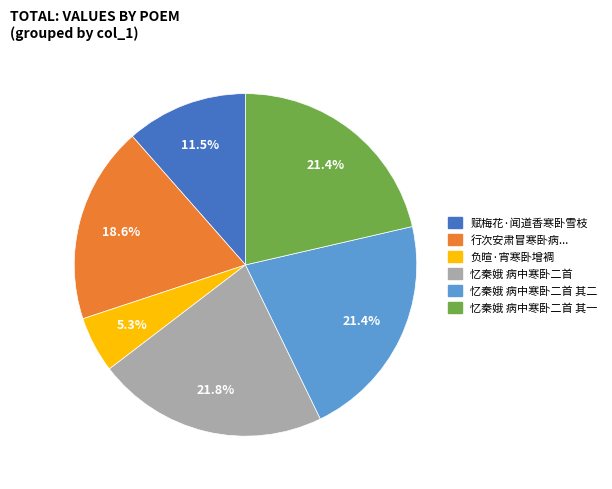

Is there a majority slice in this chart?

No